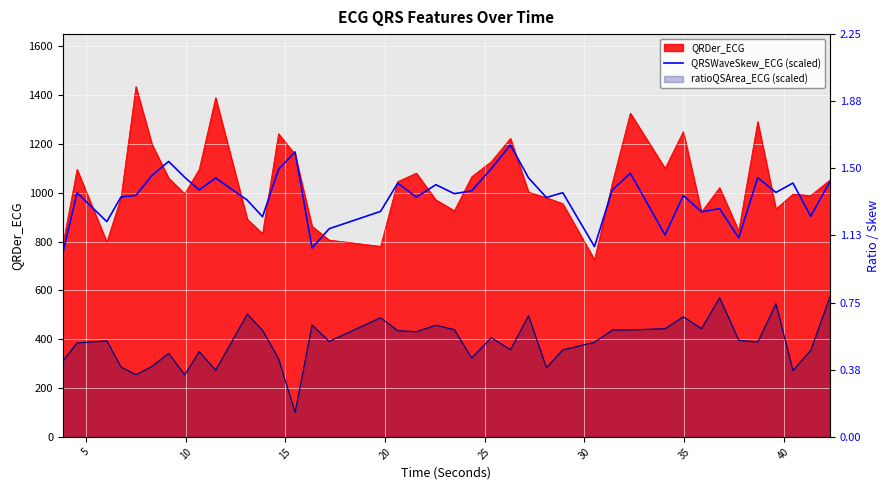

Where is the data nearest to the value 975?

10